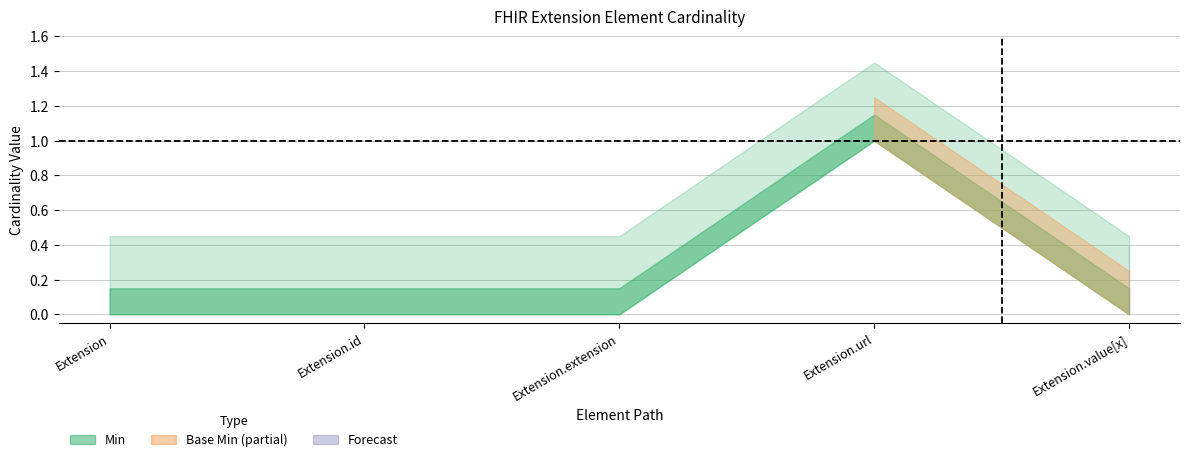

What is the label of the 1st point from the left?

Extension